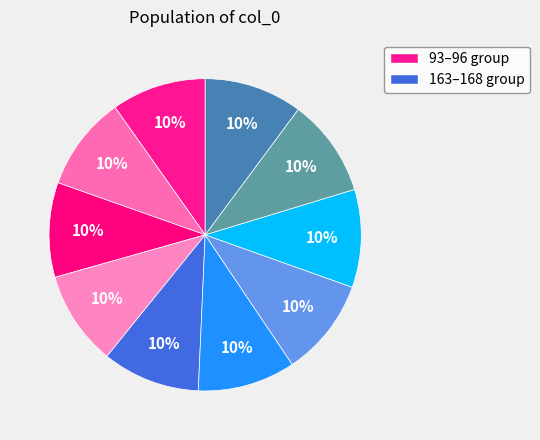

Is there any slice that represents more than half of the pie?

No